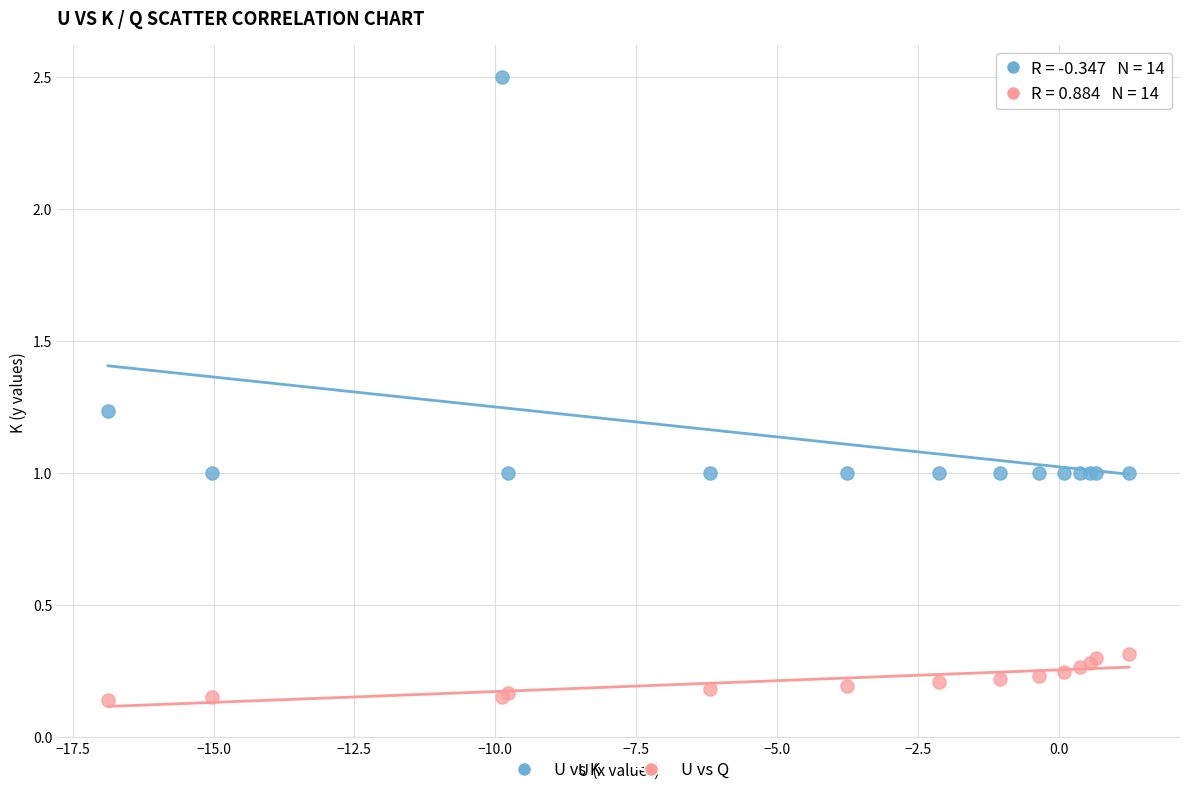

Which series reaches the minimum Y coordinate?

U vs Q